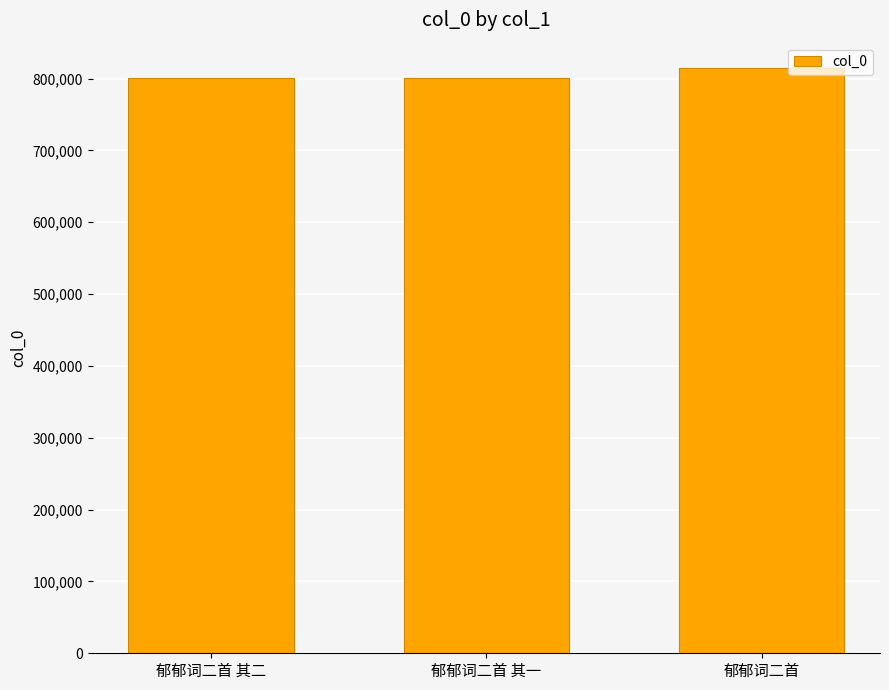

What is the average value?

805692